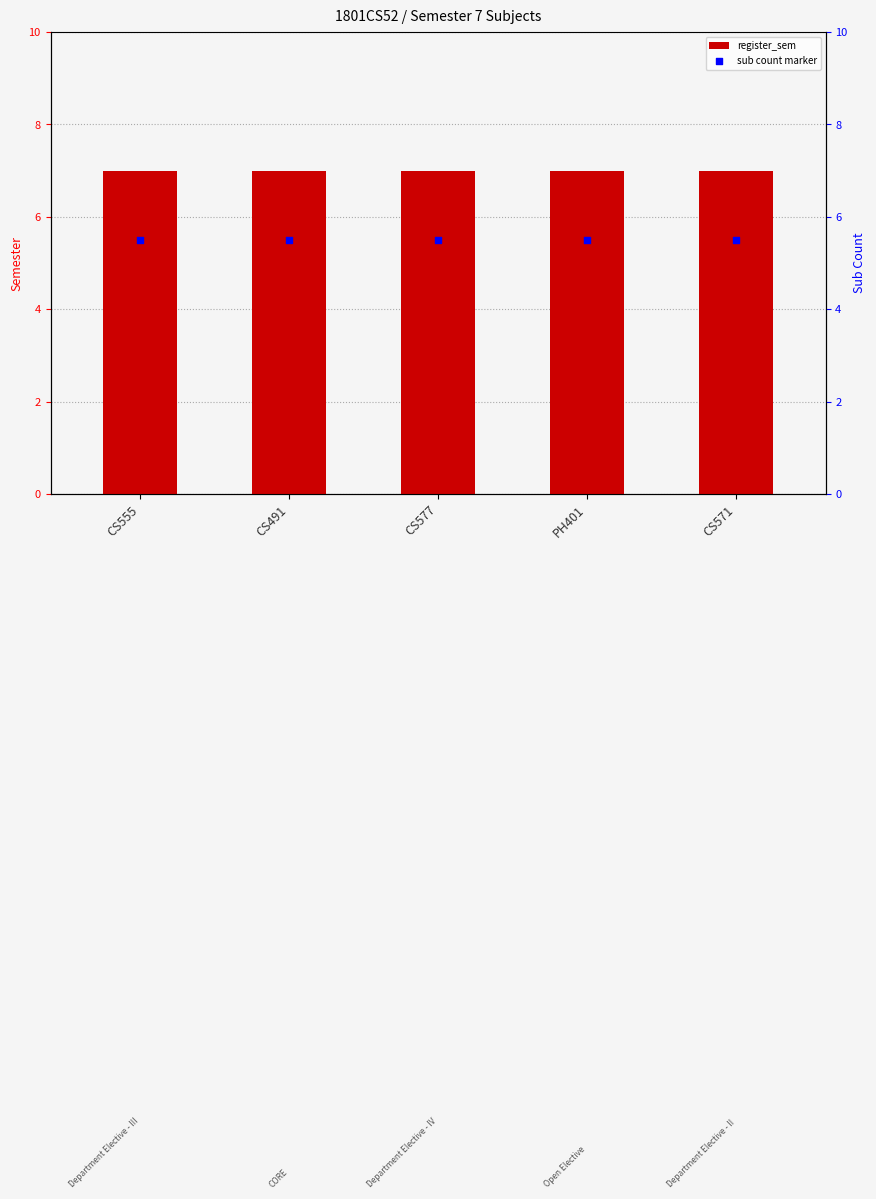

At which category is the sum across all series the highest?

CS555